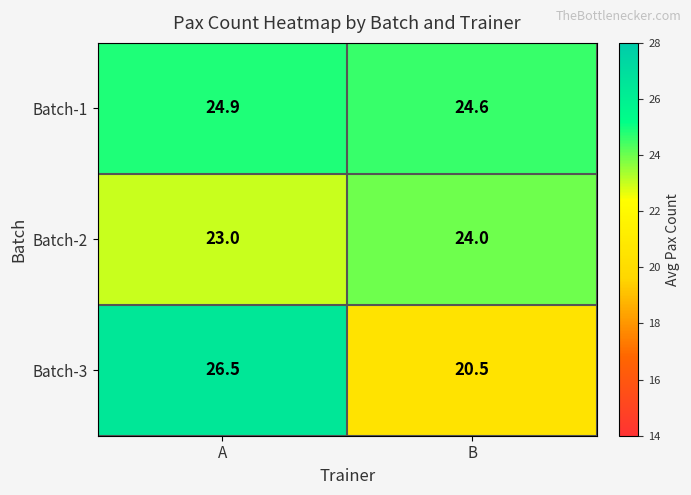

What is the spread (max minus min) of values at A?

3.5